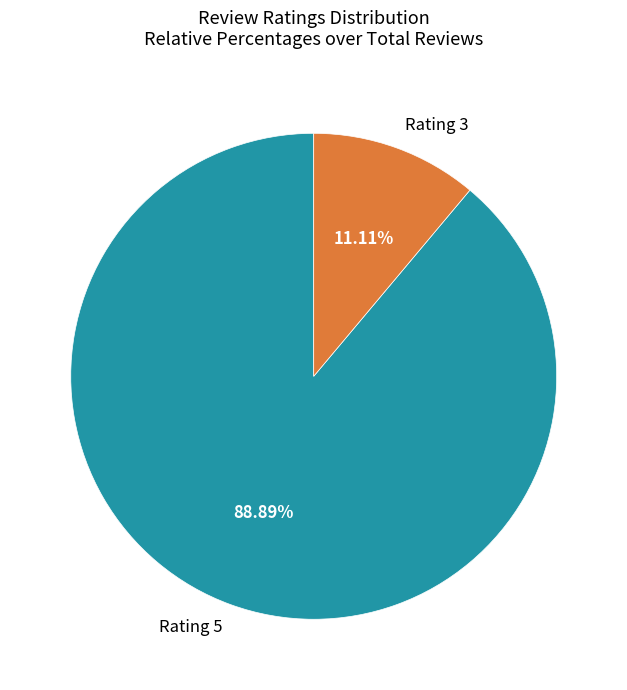

How many slices are in this pie chart?

2